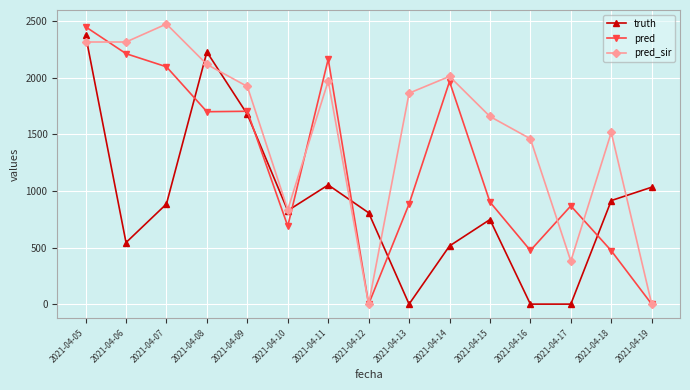

Count the number of data series in this chart.

3